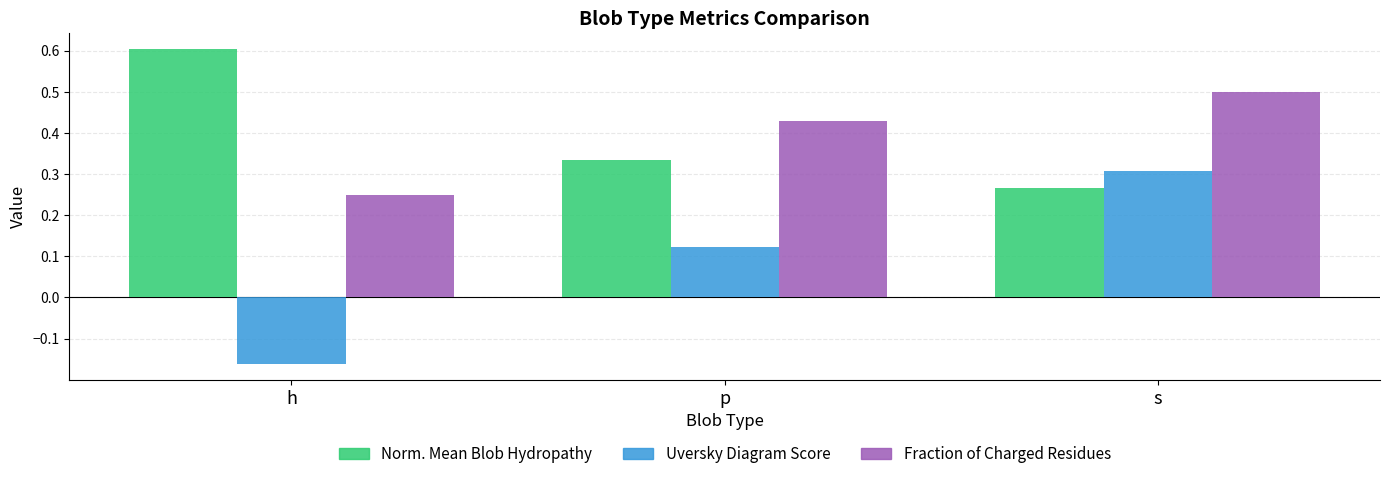

At which label does Norm. Mean Blob Hydropathy reach its minimum?

s